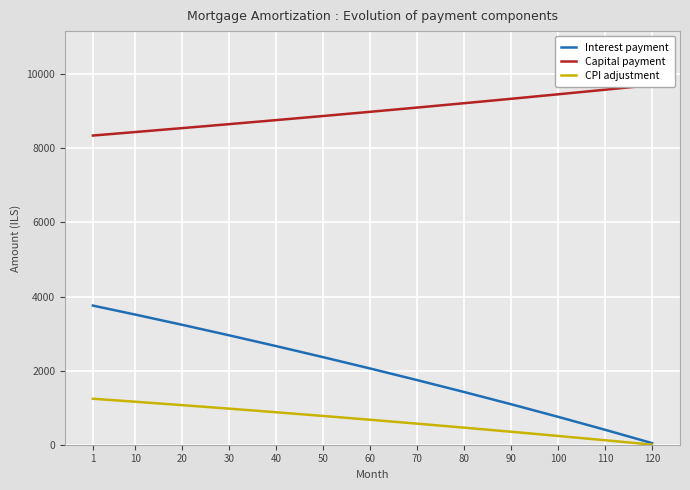

What is the value of the CPI adjustment point at the 10th from the left?

350.3